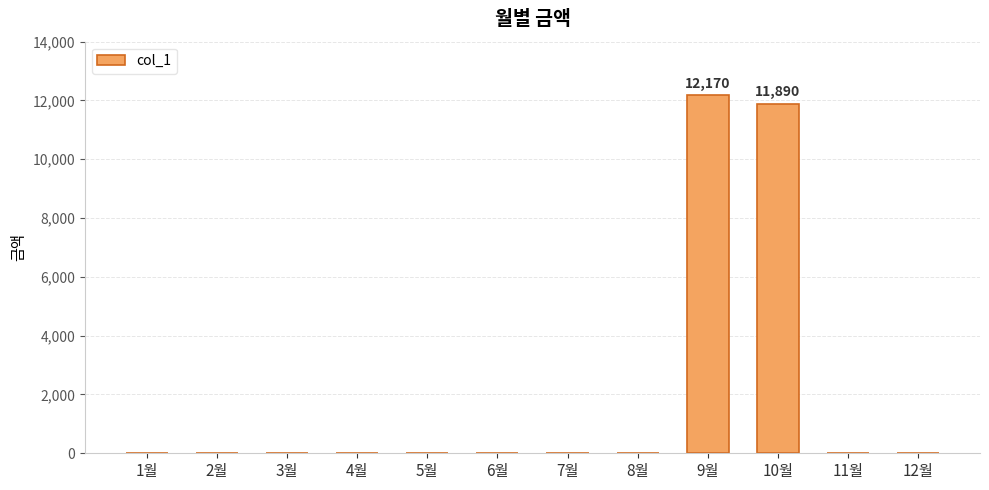

At which label is the value closest to 6085?

10월